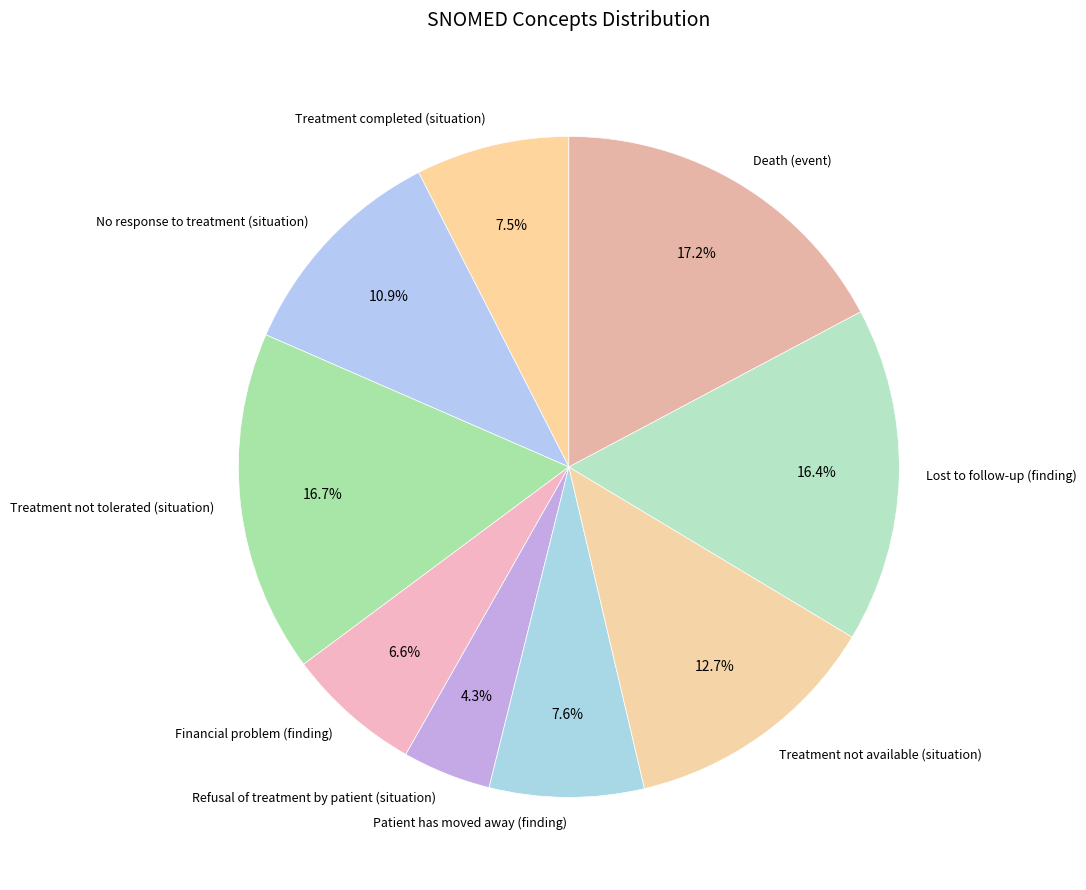

To the nearest percent, what percentage of the pie is No response to treatment (situation)?

11%